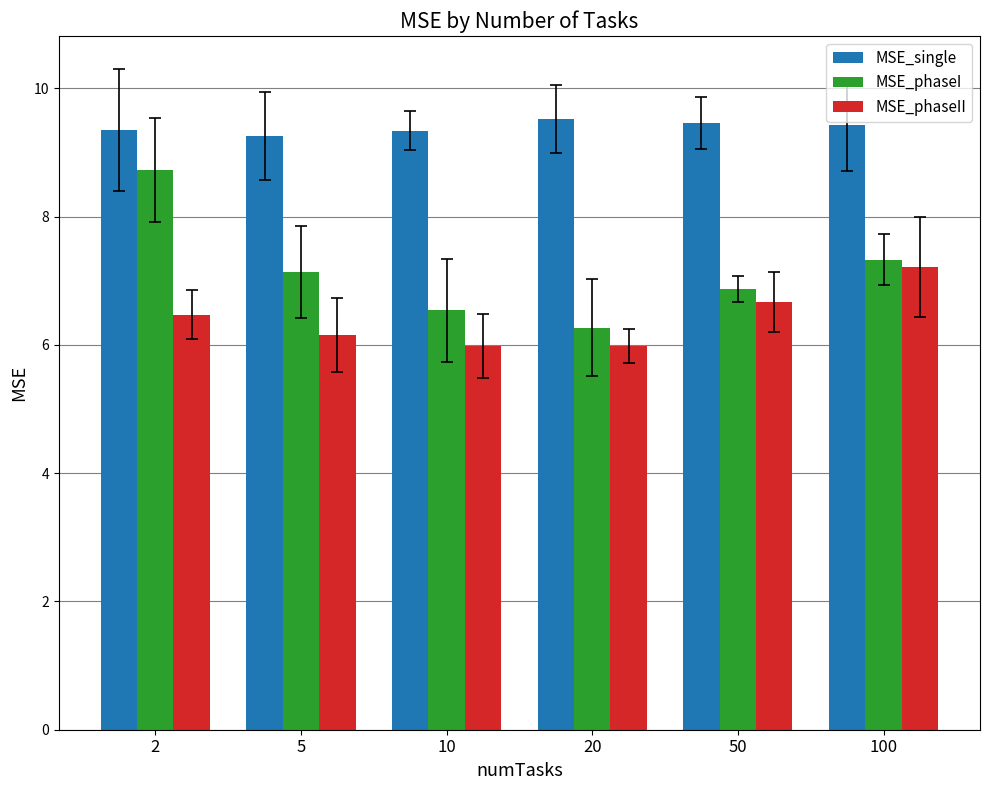

List the series in order of their overall mean, lowest first.

MSE_phaseII, MSE_phaseI, MSE_single